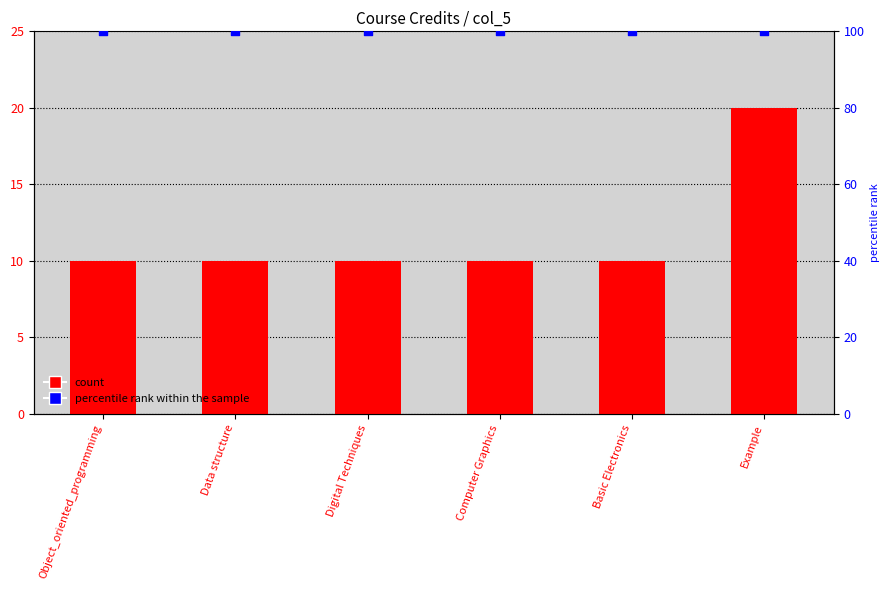

What are all the series names shown in the legend?

count, percentile rank within the sample